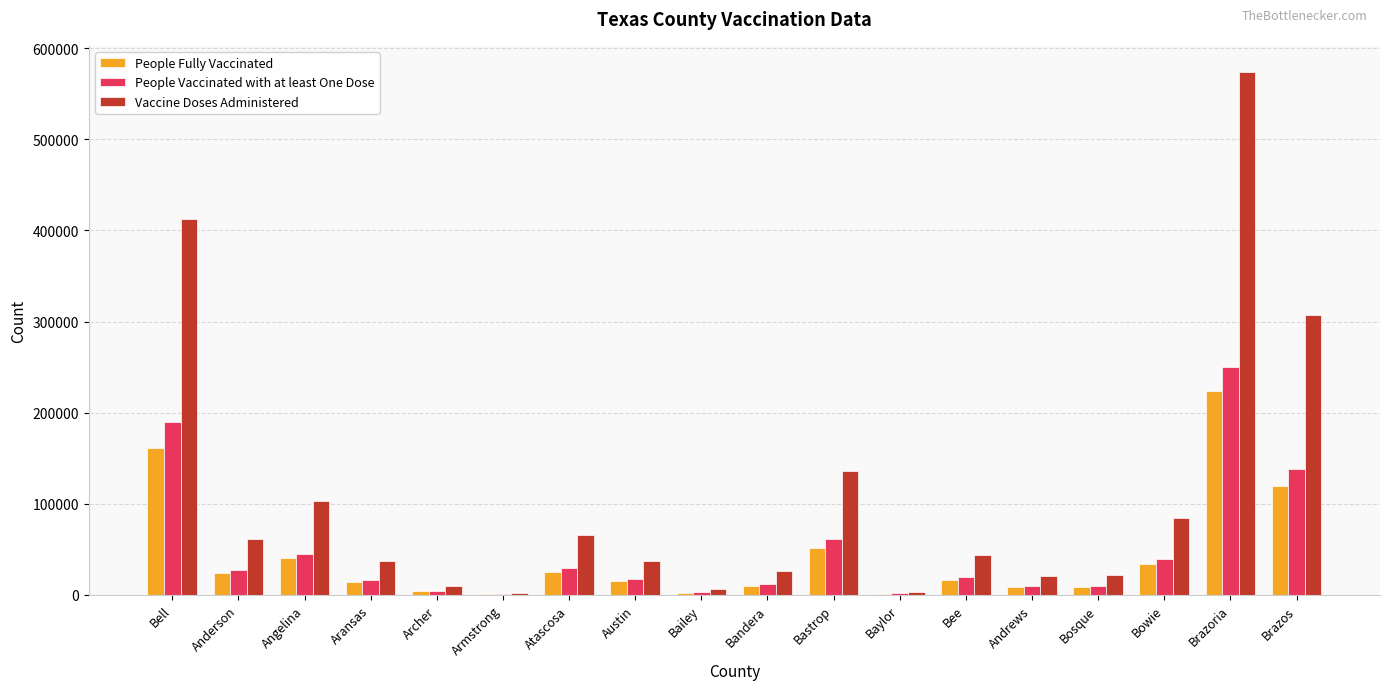

Which label corresponds to the largest value in the chart?

Brazoria